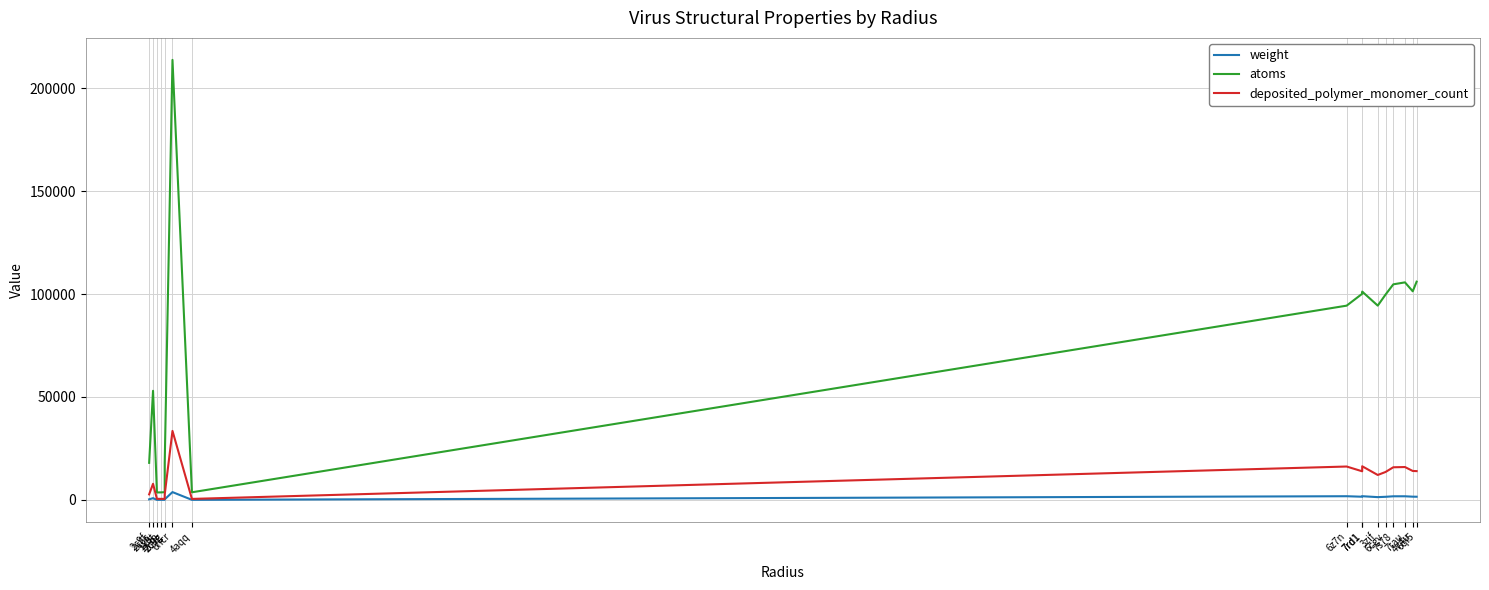

The value of weight at 4aqq is 58.1. True or false?

True